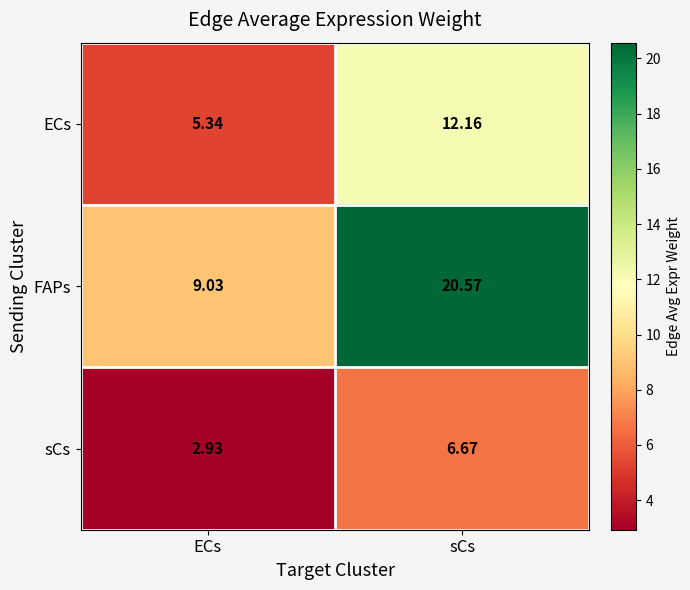

What is the greatest value displayed?

20.6